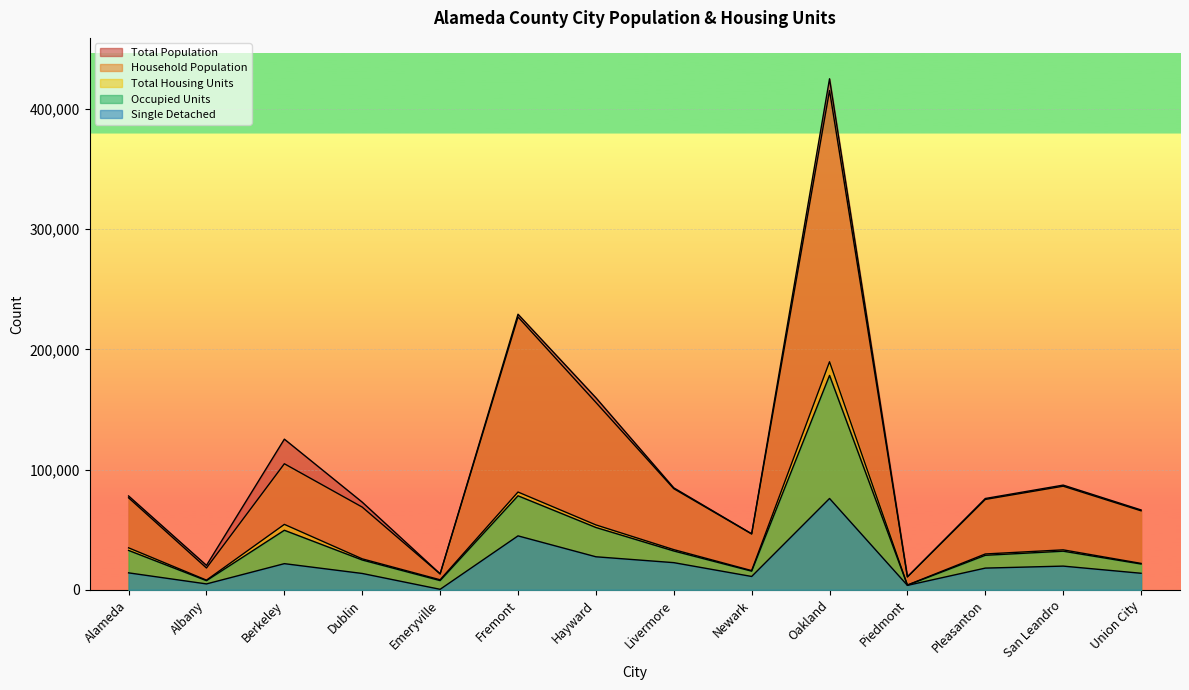

What is the difference between the maximum and minimum values in the Single Detached series?

75556